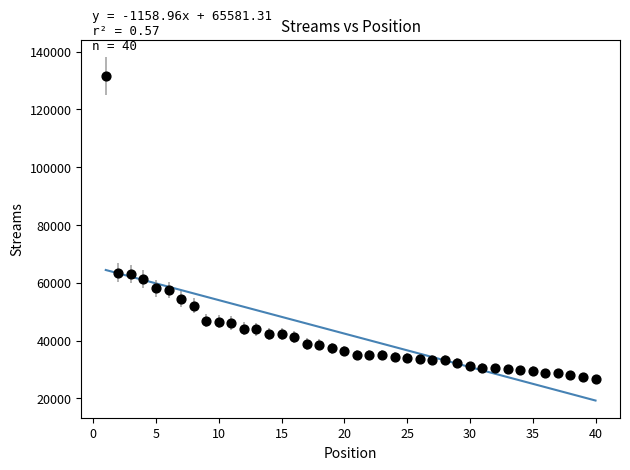

What is the range of Y values (max minus min)?

104890